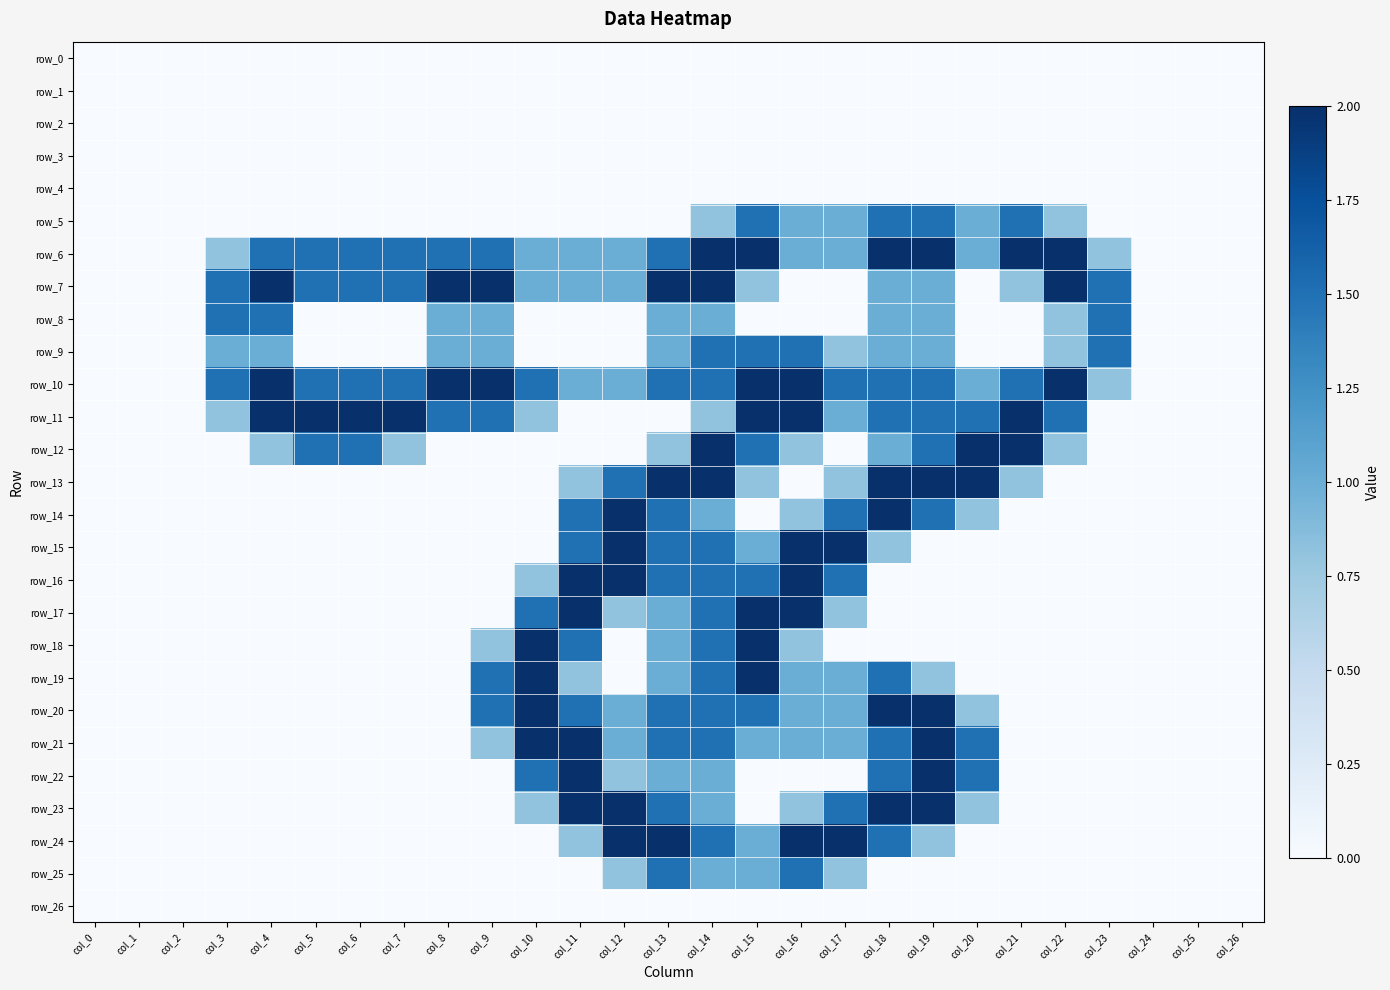

At col_13, list the series in order from smallest to largest.

row_0, row_1, row_2, row_3, row_4, row_5, row_11, row_26, row_12, row_8, row_9, row_17, row_18, row_19, row_22, row_6, row_10, row_14, row_15, row_16, row_20, row_21, row_23, row_25, row_7, row_13, row_24